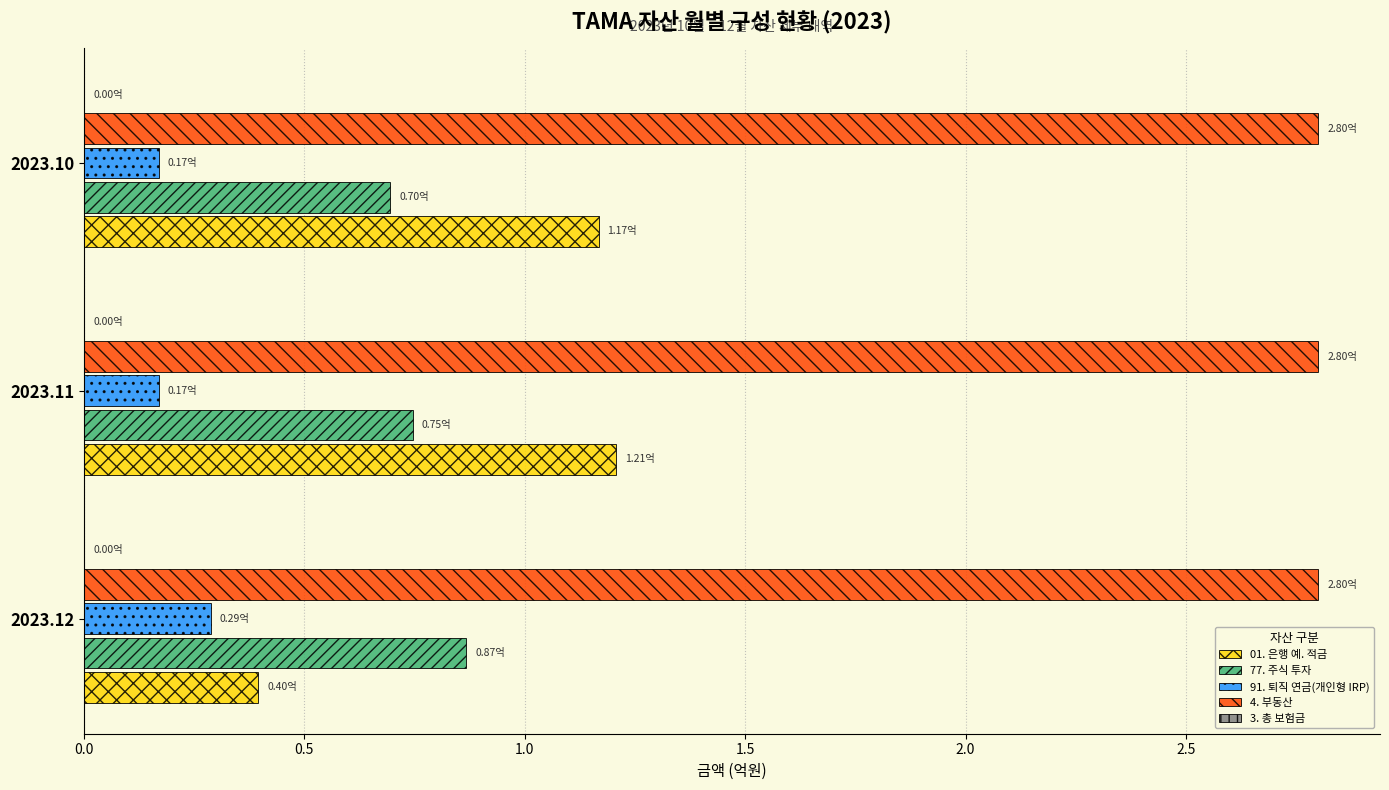

Is the value of 77. 주식 투자 at 2023.10 greater than the value of 01. 은행 예. 적금 at 2023.12?

Yes